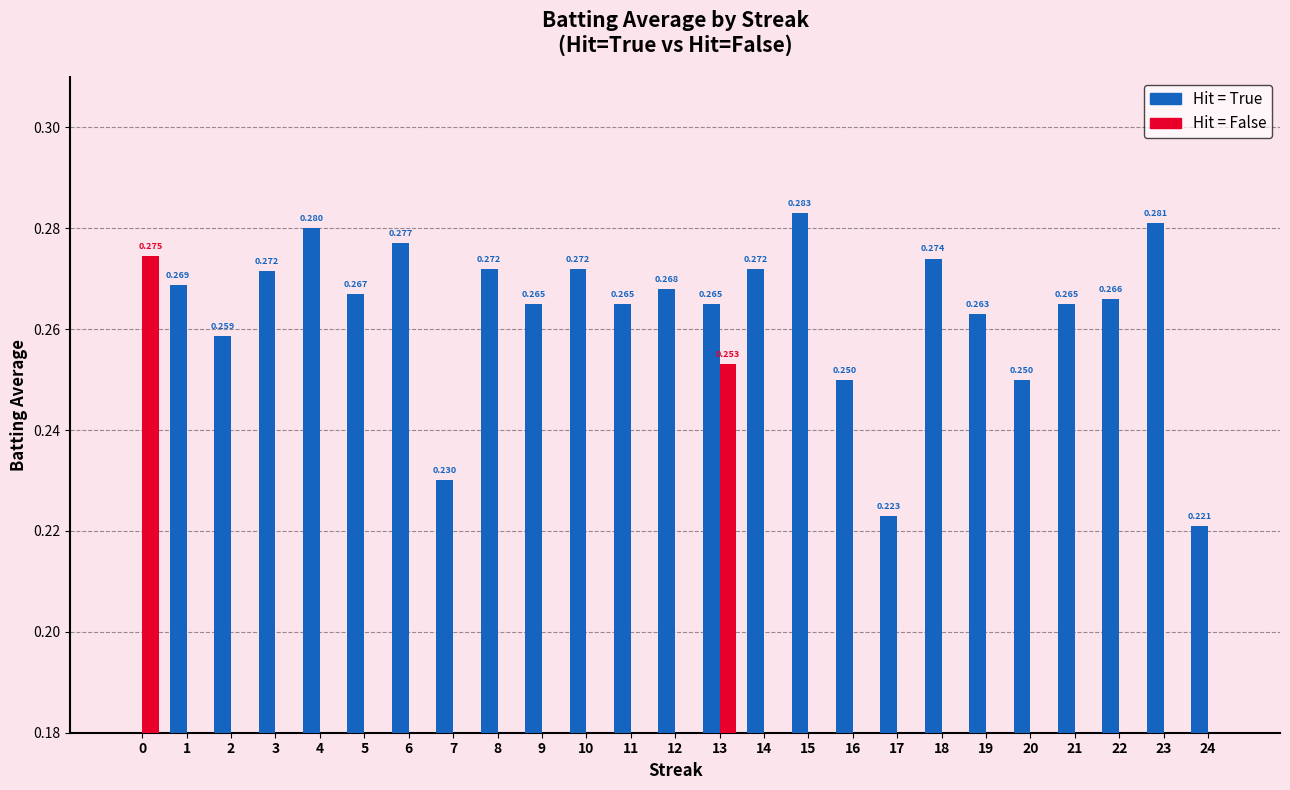

Reading left to right, list all the values displayed in this chart.

Hit = True: 0=0.0	1=0.3	2=0.3	3=0.3	4=0.3	5=0.3	6=0.3	7=0.2	8=0.3	9=0.3	10=0.3	11=0.3	12=0.3	13=0.3	14=0.3	15=0.3	16=0.2	17=0.2	18=0.3	19=0.3	20=0.2	21=0.3	22=0.3	23=0.3	24=0.2
Hit = False: 0=0.3	1=0.0	2=0.0	3=0.0	4=0.0	5=0.0	6=0.0	7=0.0	8=0.0	9=0.0	10=0.0	11=0.0	12=0.0	13=0.3	14=0.0	15=0.0	16=0.0	17=0.0	18=0.0	19=0.0	20=0.0	21=0.0	22=0.0	23=0.0	24=0.0